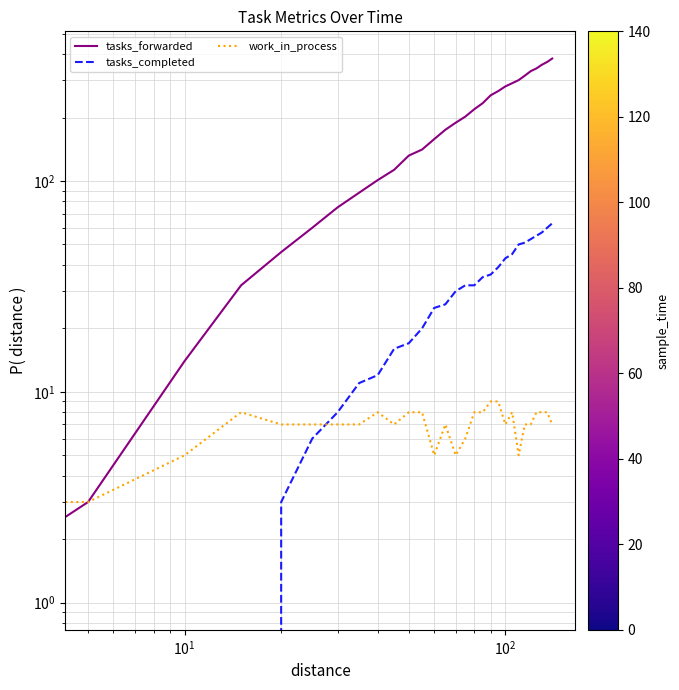

What is the difference between the maximum and second lowest values in the tasks_completed series?

63